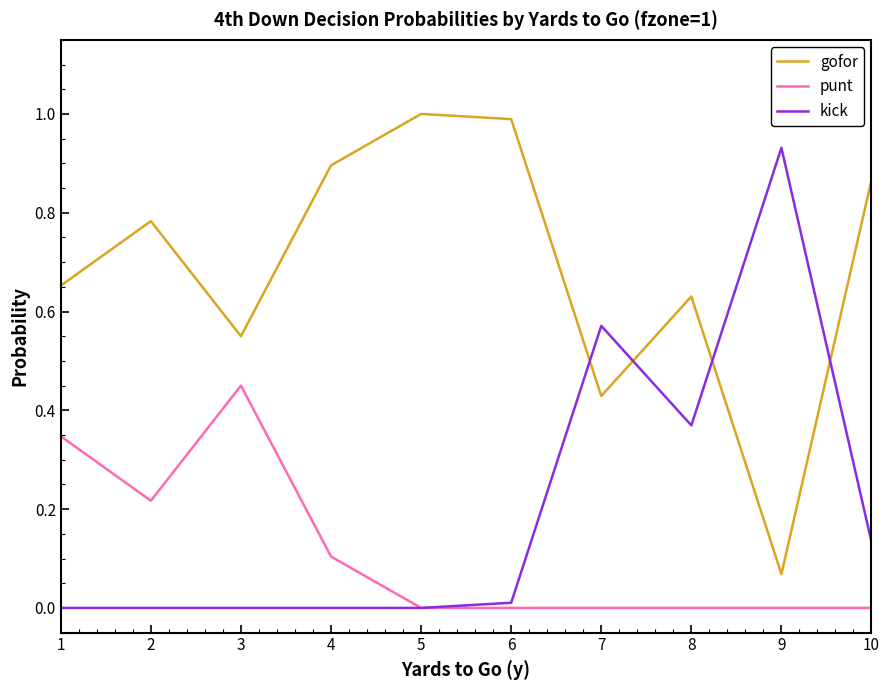

The kick series shows -0.3 at 5. True or false?

False